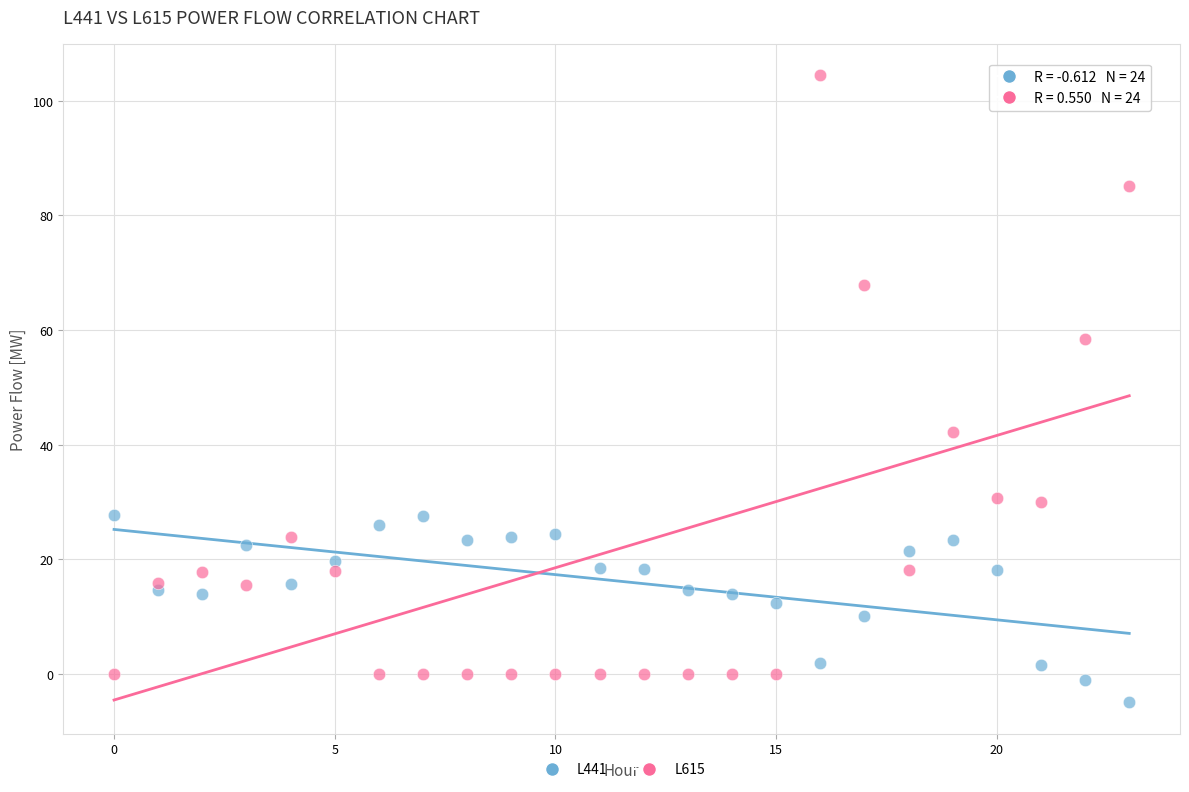

Across all data points, what is the range of Y values (max minus min)?

109.4